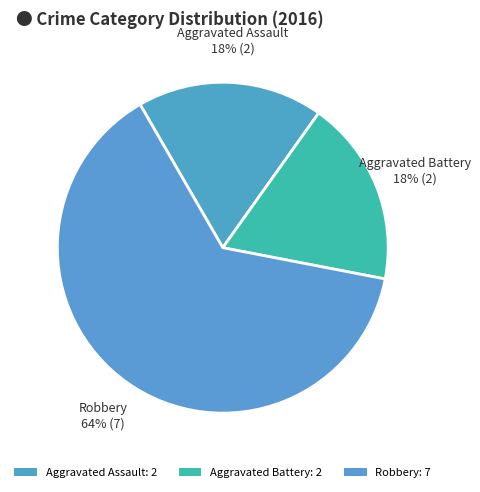

How many segments does this pie chart have?

3